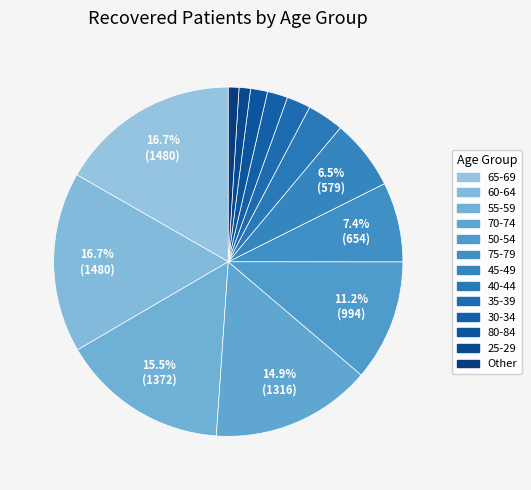

Count the number of slices in the pie.

13